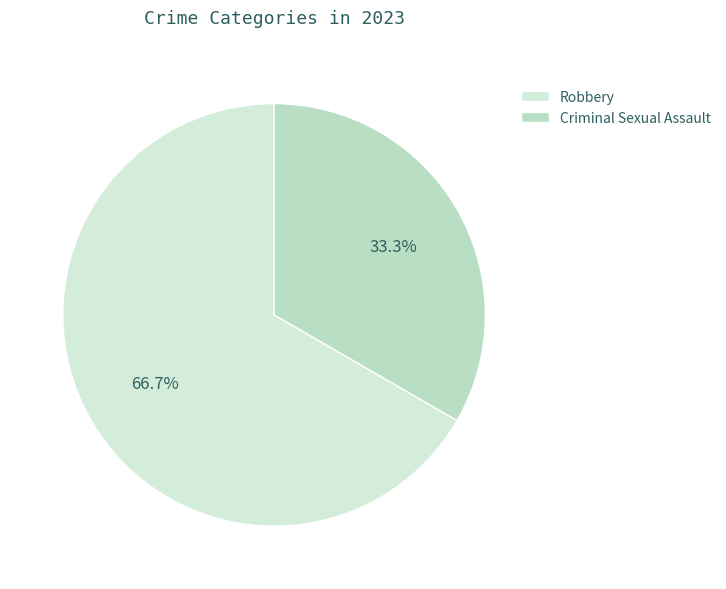

Which slice is the largest?

Robbery